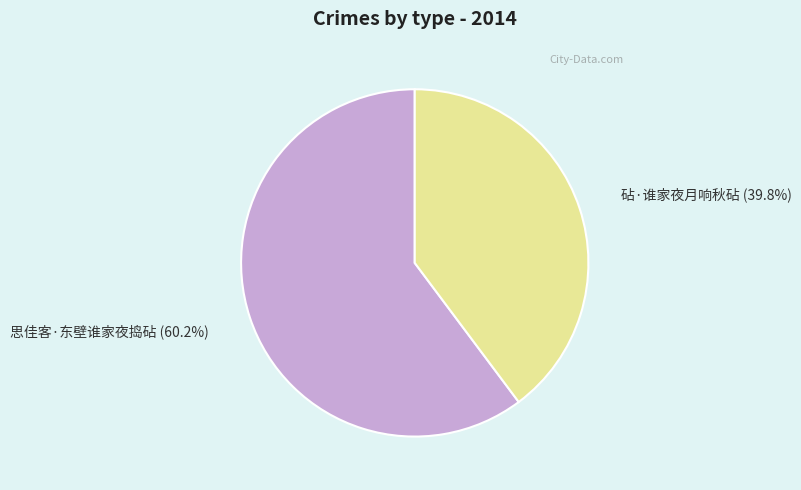

Which category has the smallest portion of the pie?

砧·谁家夜月响秋砧